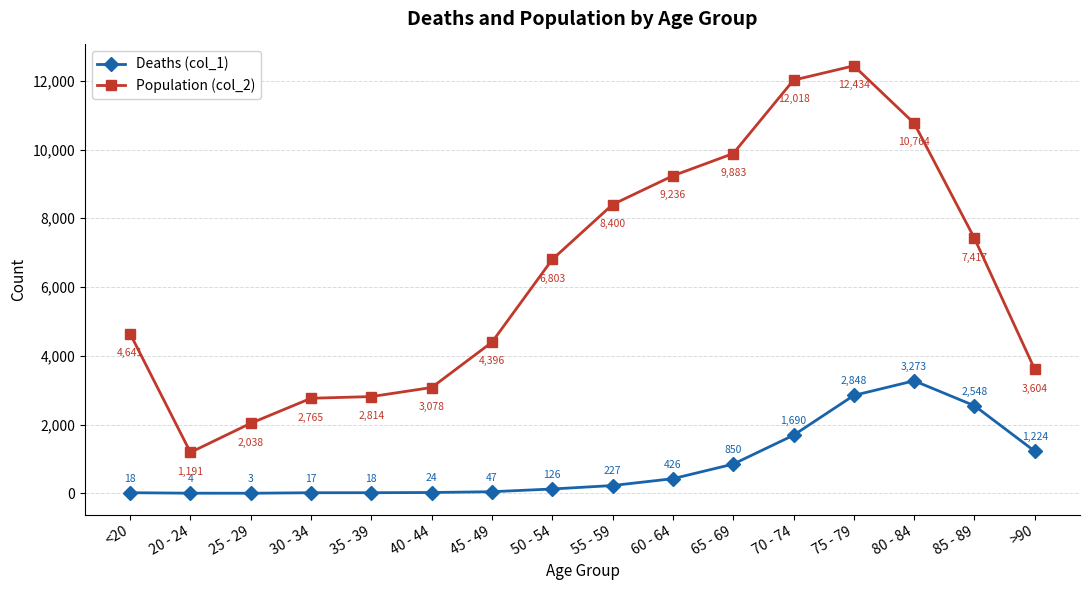

List the series in order of their peak value, lowest first.

Deaths (col_1), Population (col_2)